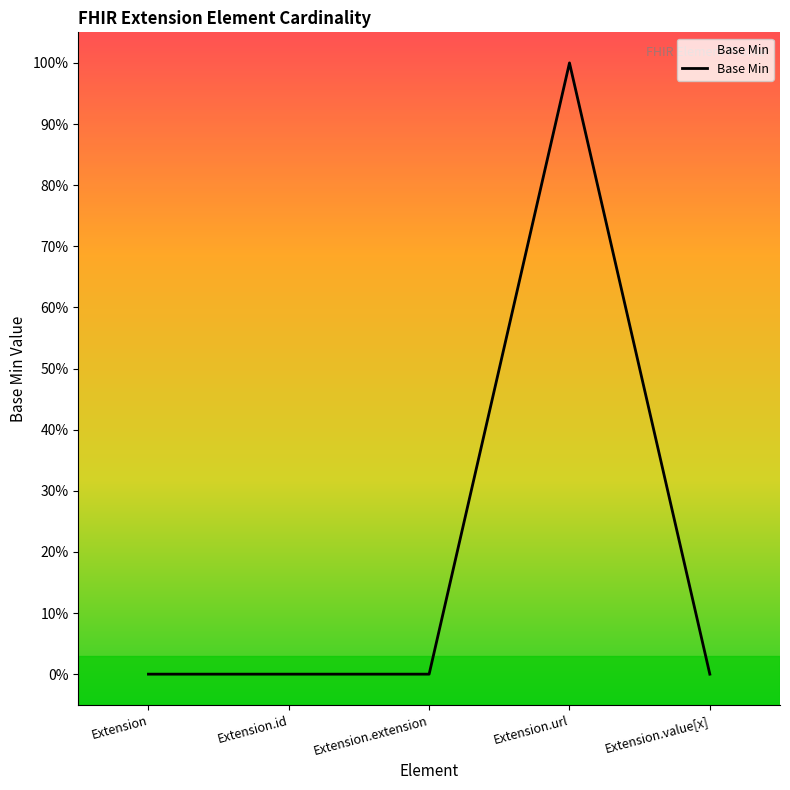

Is this an area chart (filled region under the line)?

Yes